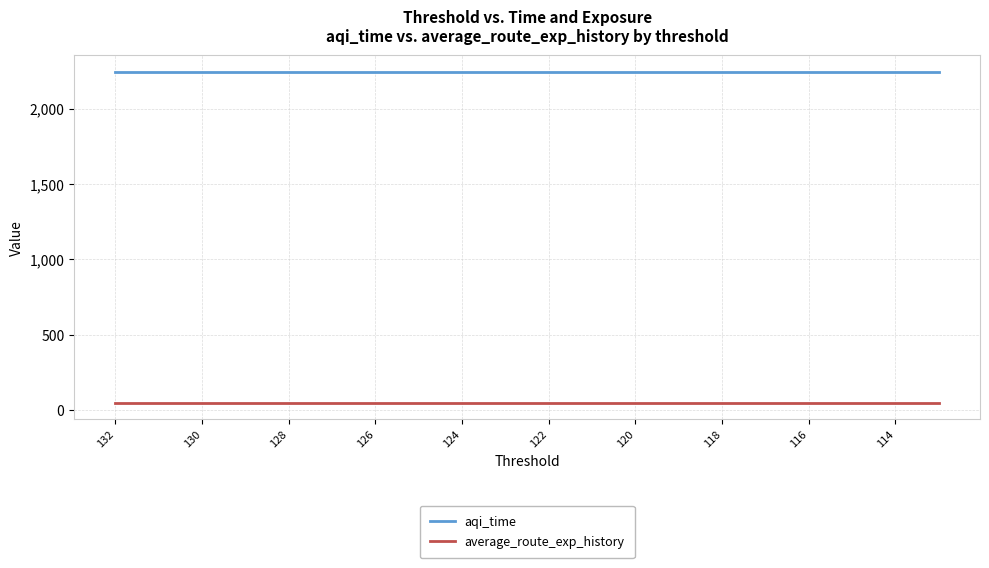

What is the label of the 7th point from the left?

126